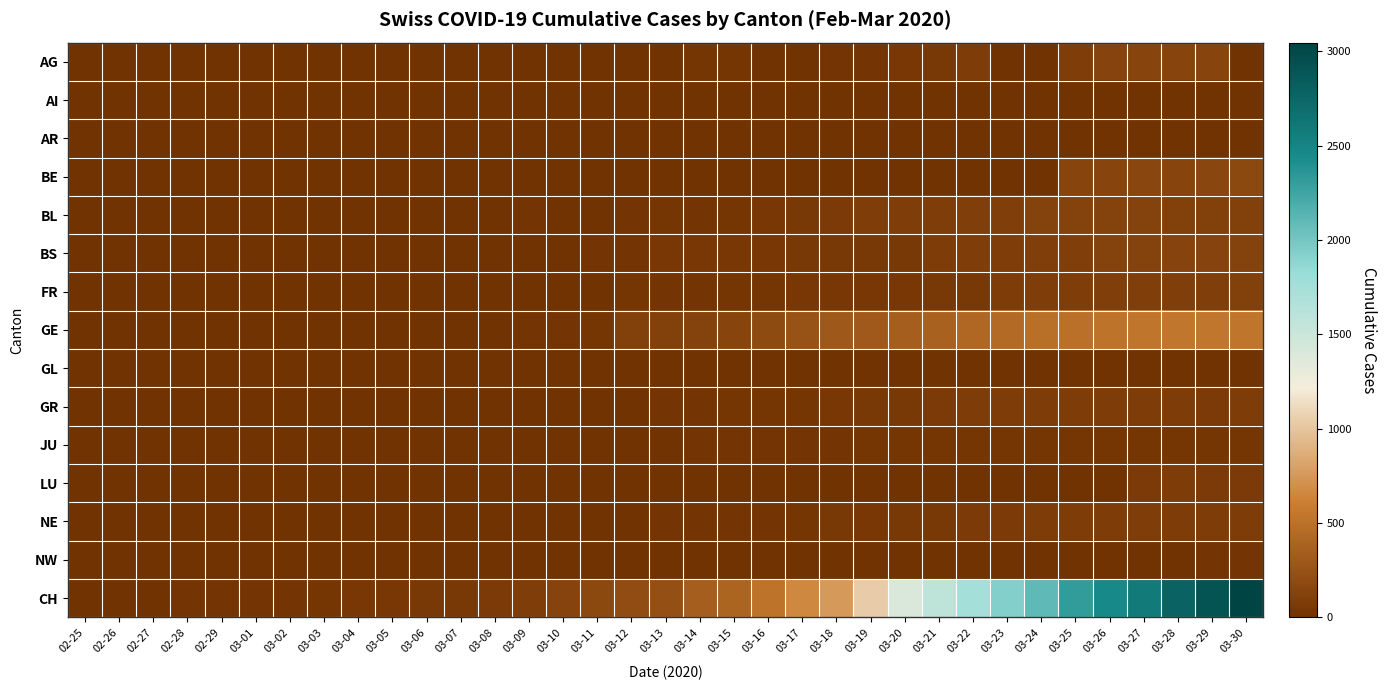

What is the greatest value displayed?

3046